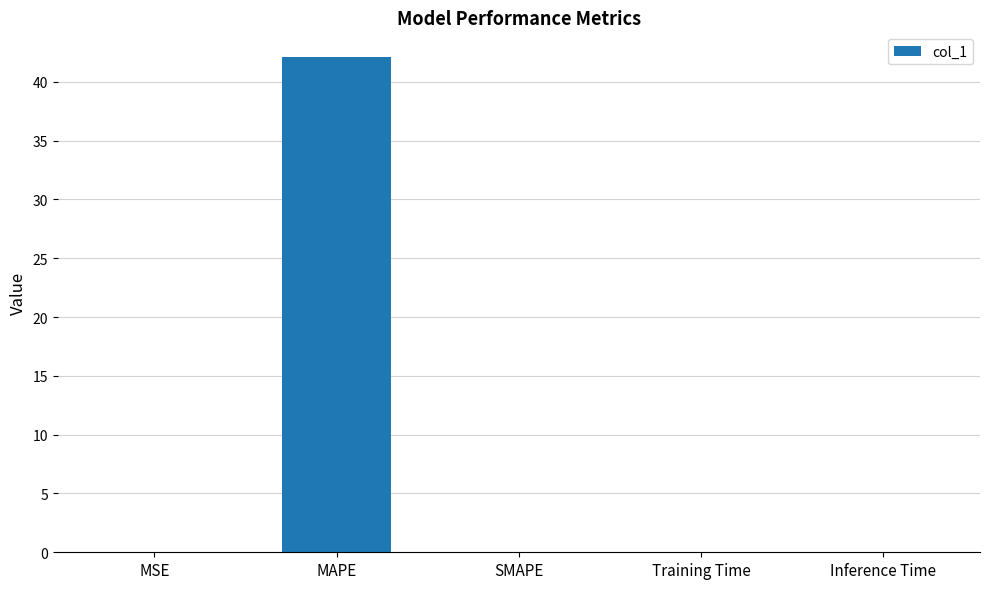

Which label corresponds to the largest value in the chart?

MAPE